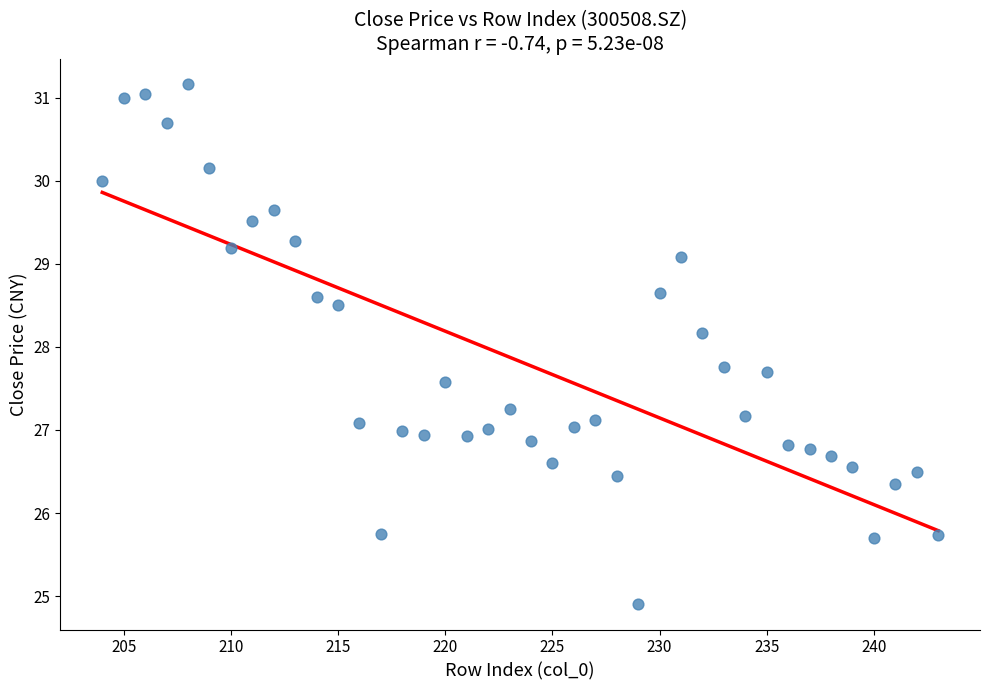

What Y value in the scatter plot is closest to 28?

28.2